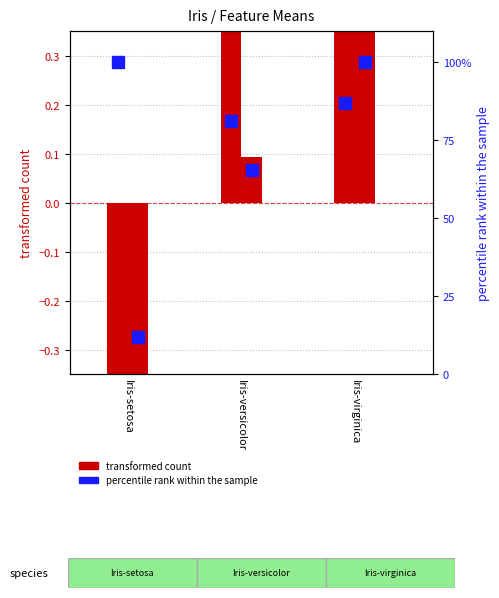

How many groups of bars are there?

3